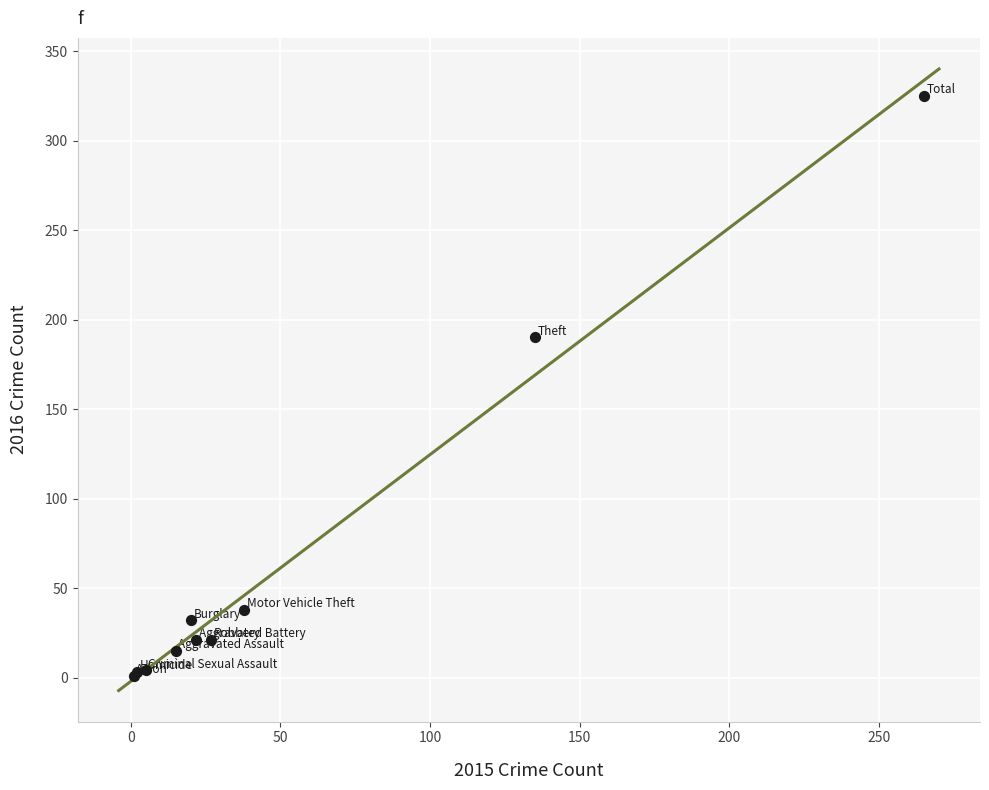

What Y value in the scatter plot is closest to 163?

190